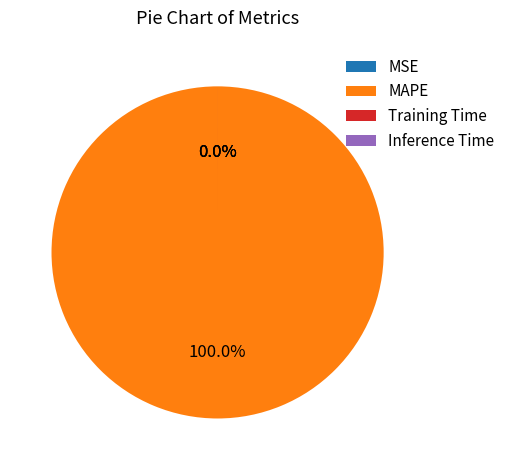

Is it true that MSE is 0% of the pie?

True